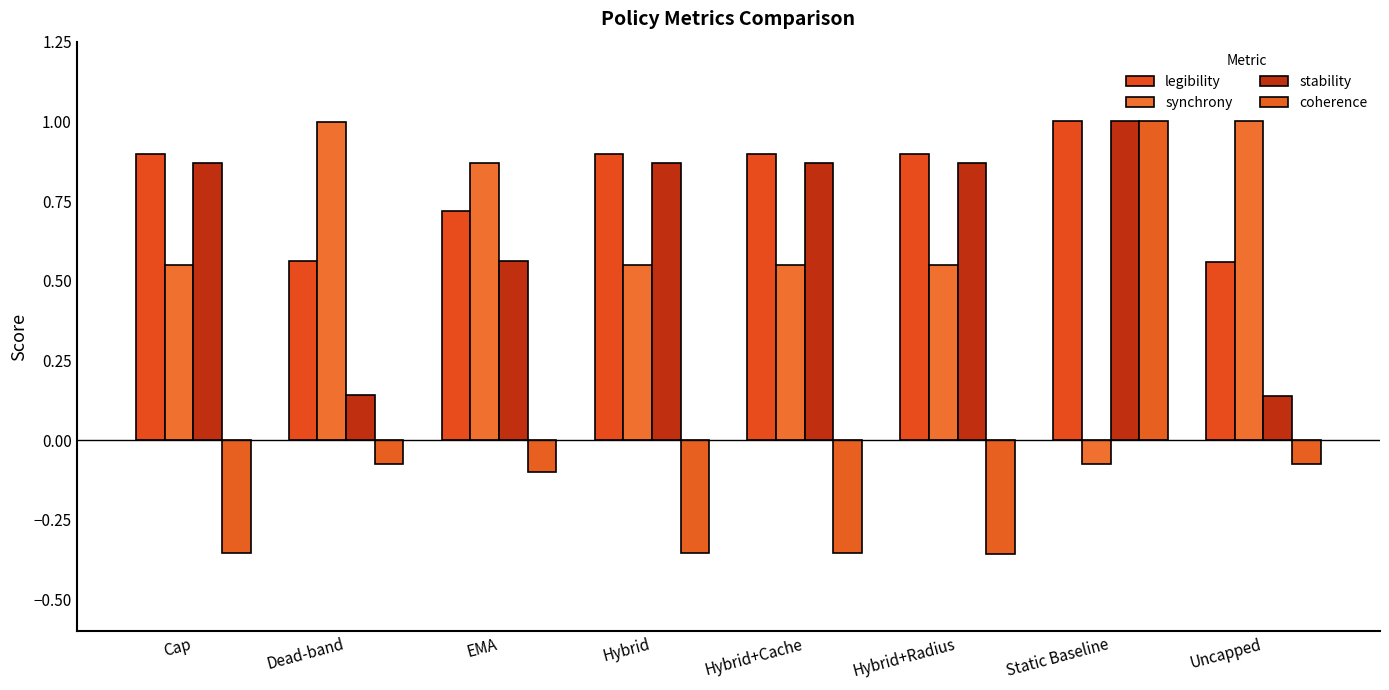

The synchrony series shows 0.8 at Hybrid. True or false?

False